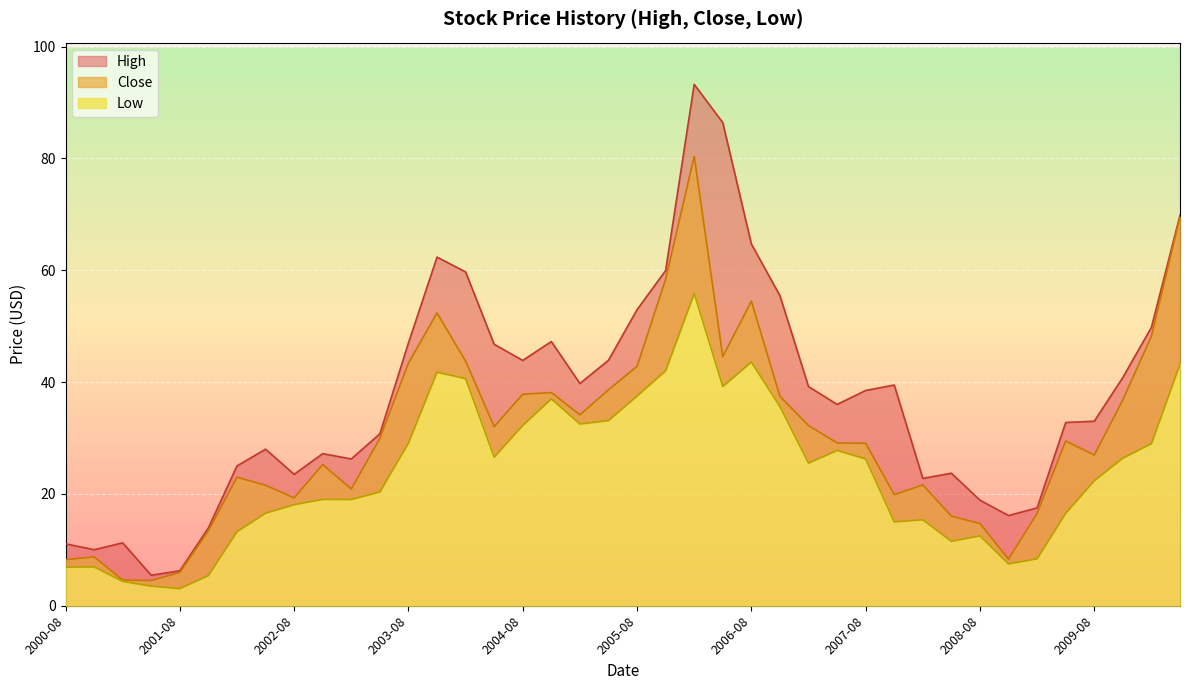

What is the difference between the second highest and second lowest values in the Low series?

40.1